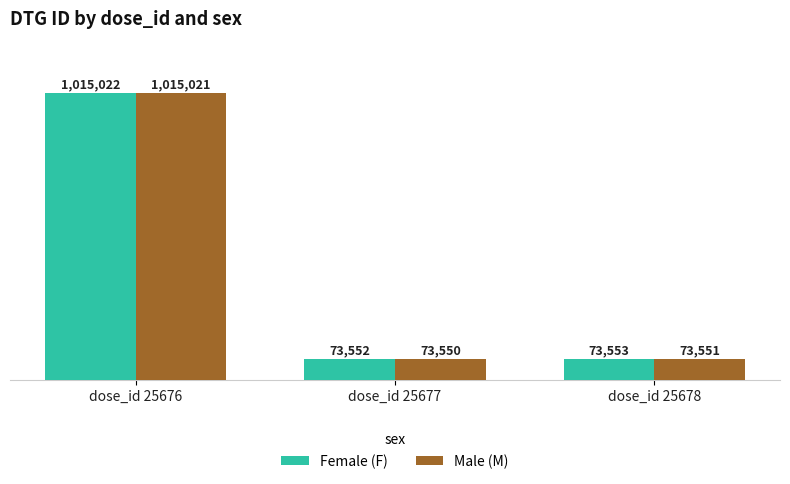

What are all the series names shown in the legend?

Female (F), Male (M)